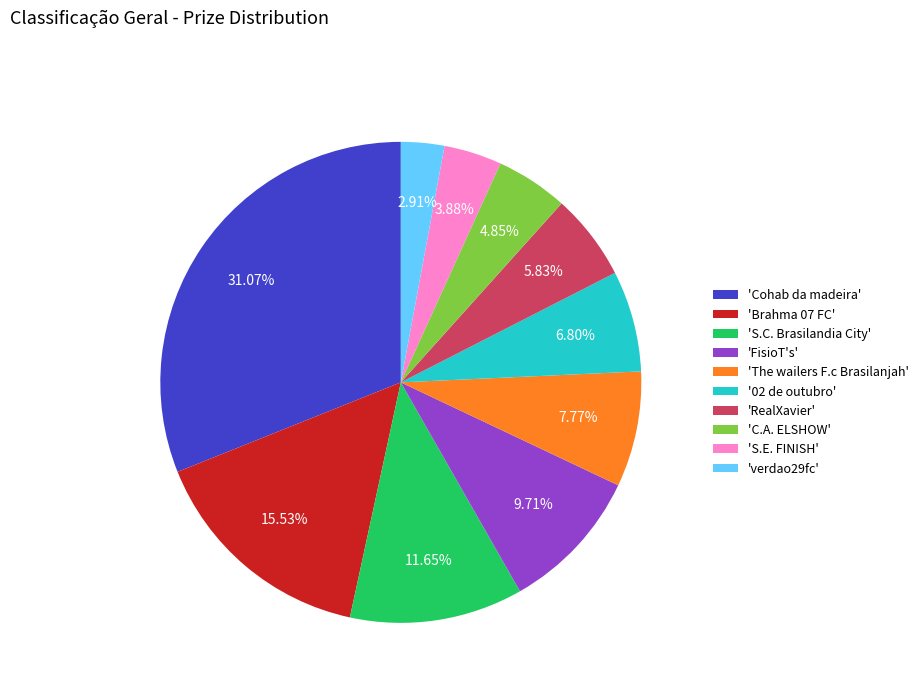

Approximately how many times larger is the value at 'S.C. Brasilandia City' compared to 'RealXavier'?

2.0